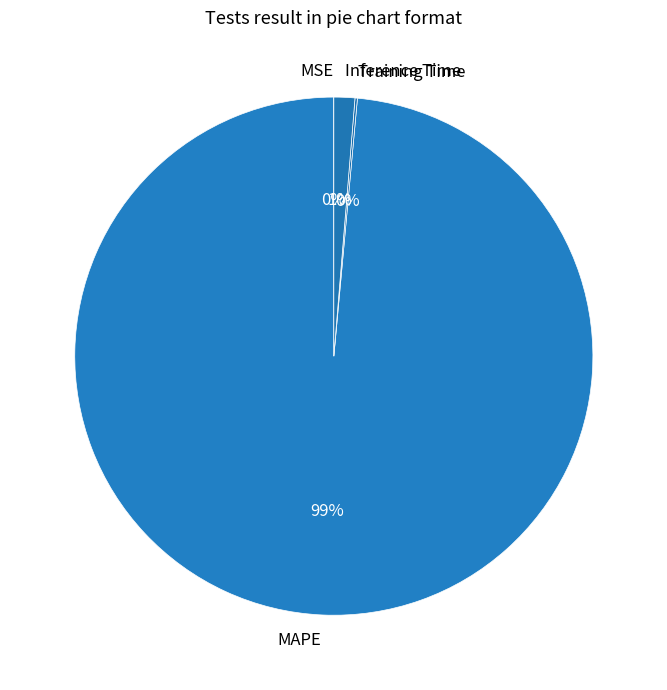

To the nearest percent, what is the average slice percentage?

25%